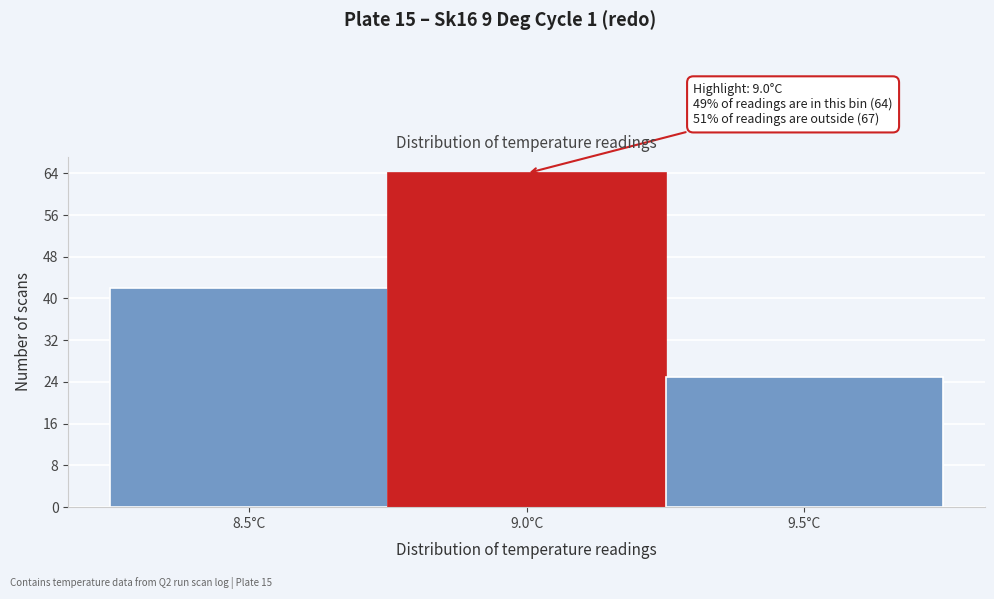

Reading left to right, extract all data points from this chart.

42	64	25